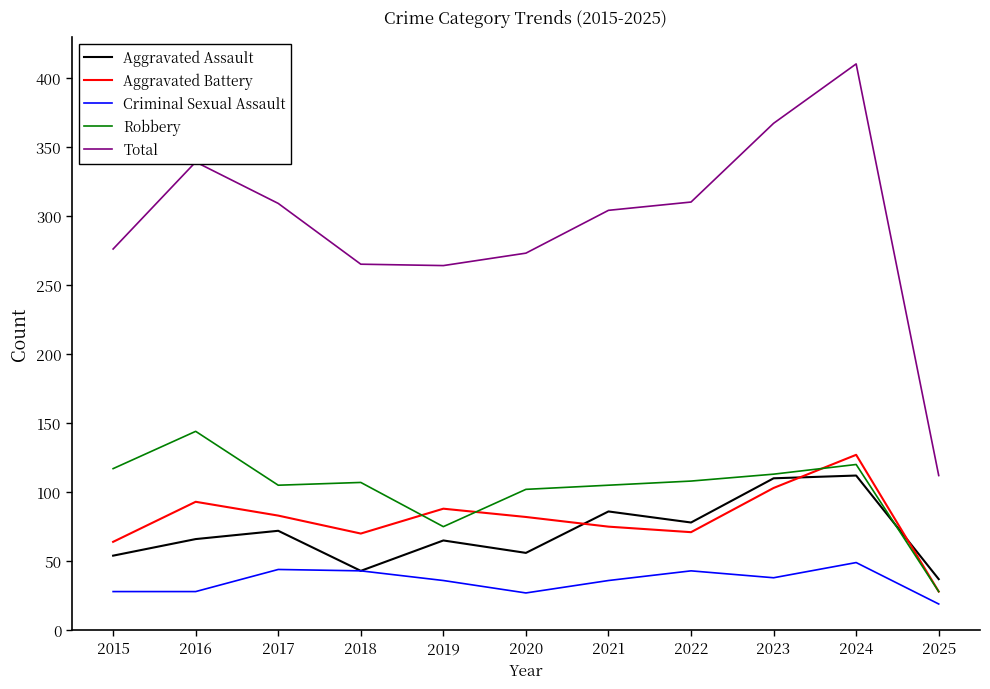

Which series has the largest range (max minus min)?

Total